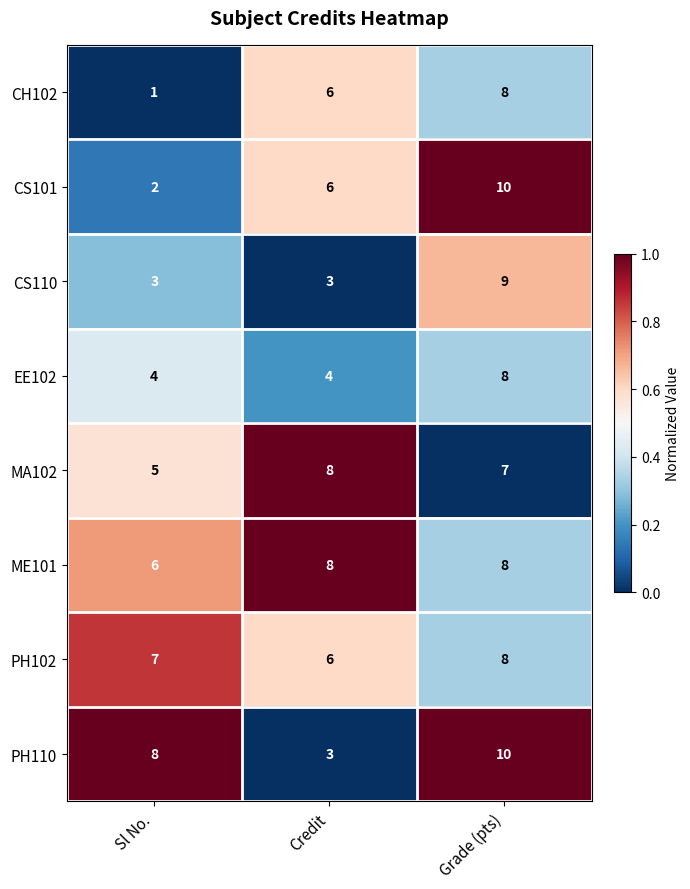

What is the total value across all series at Credit?

44